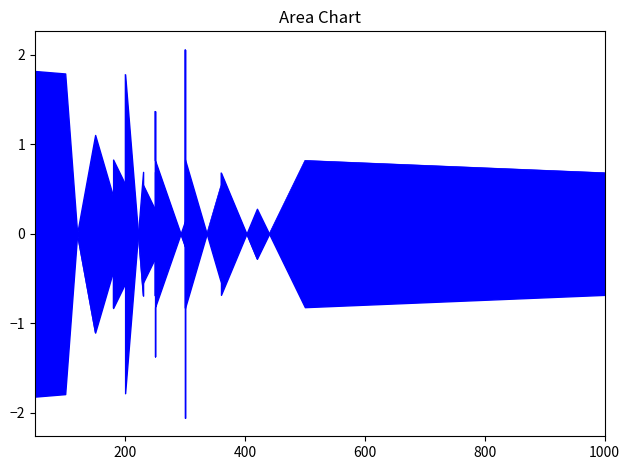

Reading left to right, what are all the values shown in this chart?

-1.8	-1.8	-0.0	-1.1	-0.4	-0.4	-0.8	-0.6	1.8	-0.7	0.5	0.3	-0.7	1.4	0.8	-0.1	2.1	-0.8	0.5	0.7	-0.3	0.8	0.7